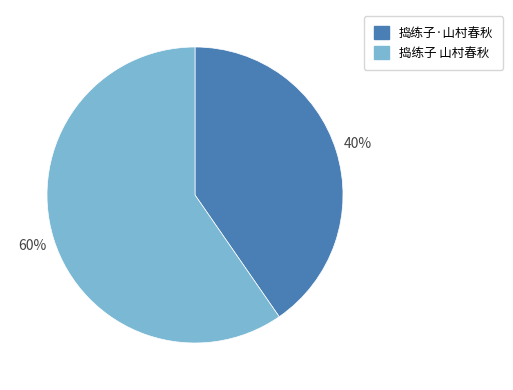

To the nearest percent, what is the combined percentage of 捣练子 山村春秋 and 捣练子·山村春秋?

100%